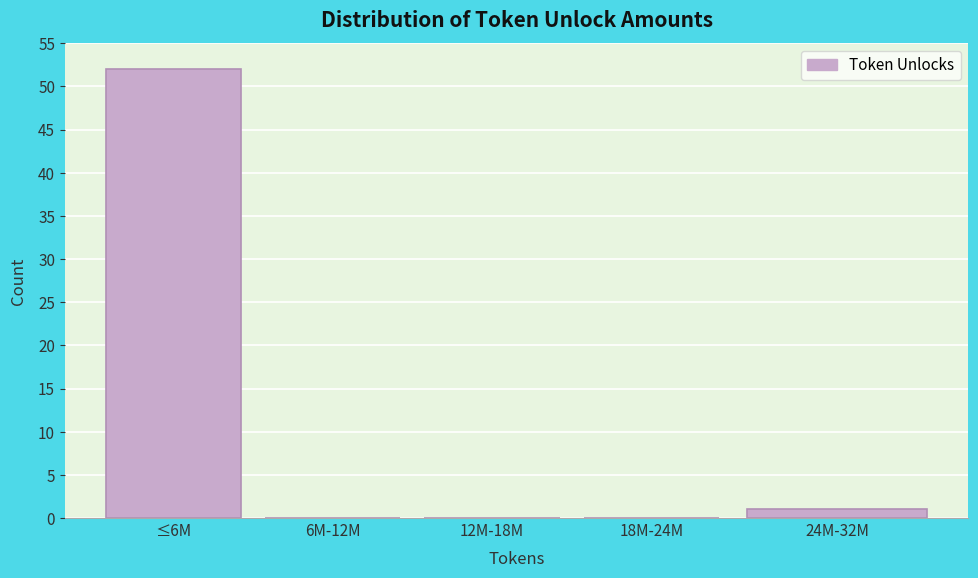

Reading left to right, what are all the values shown in this chart?

≤6M=52	6M-12M=0	12M-18M=0	18M-24M=0	24M-32M=1